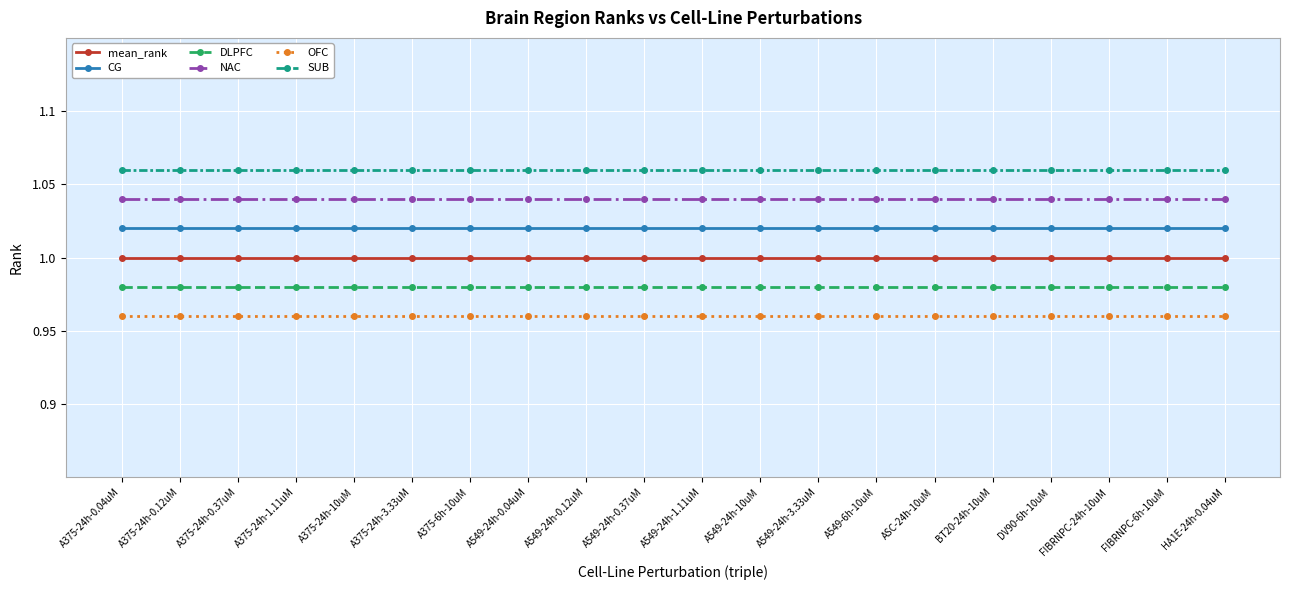

True or false: CG and OFC cross at least once.

False